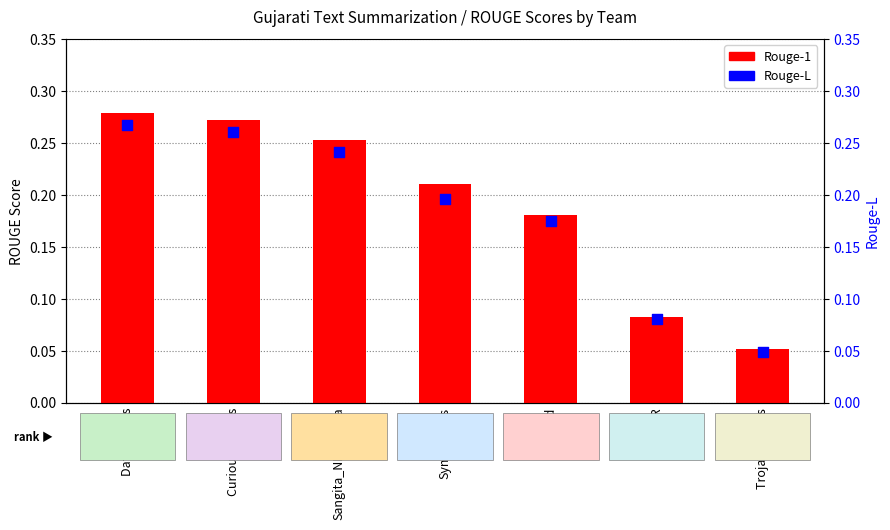

Is the value of Rouge-1 at Squad greater than the value of Rouge-L at Data Lovers?

No